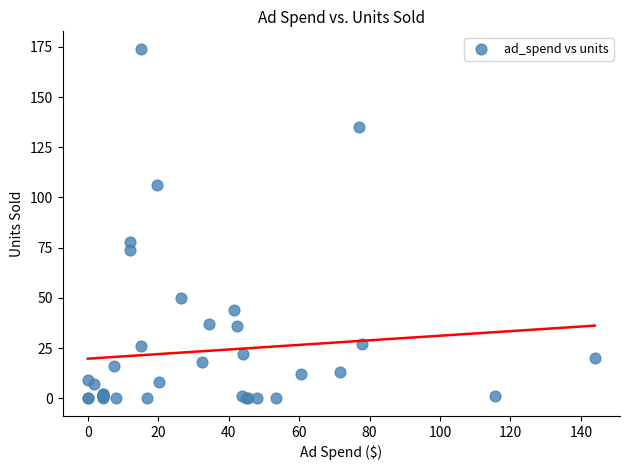

What Y value in the scatter plot is closest to 87?

78